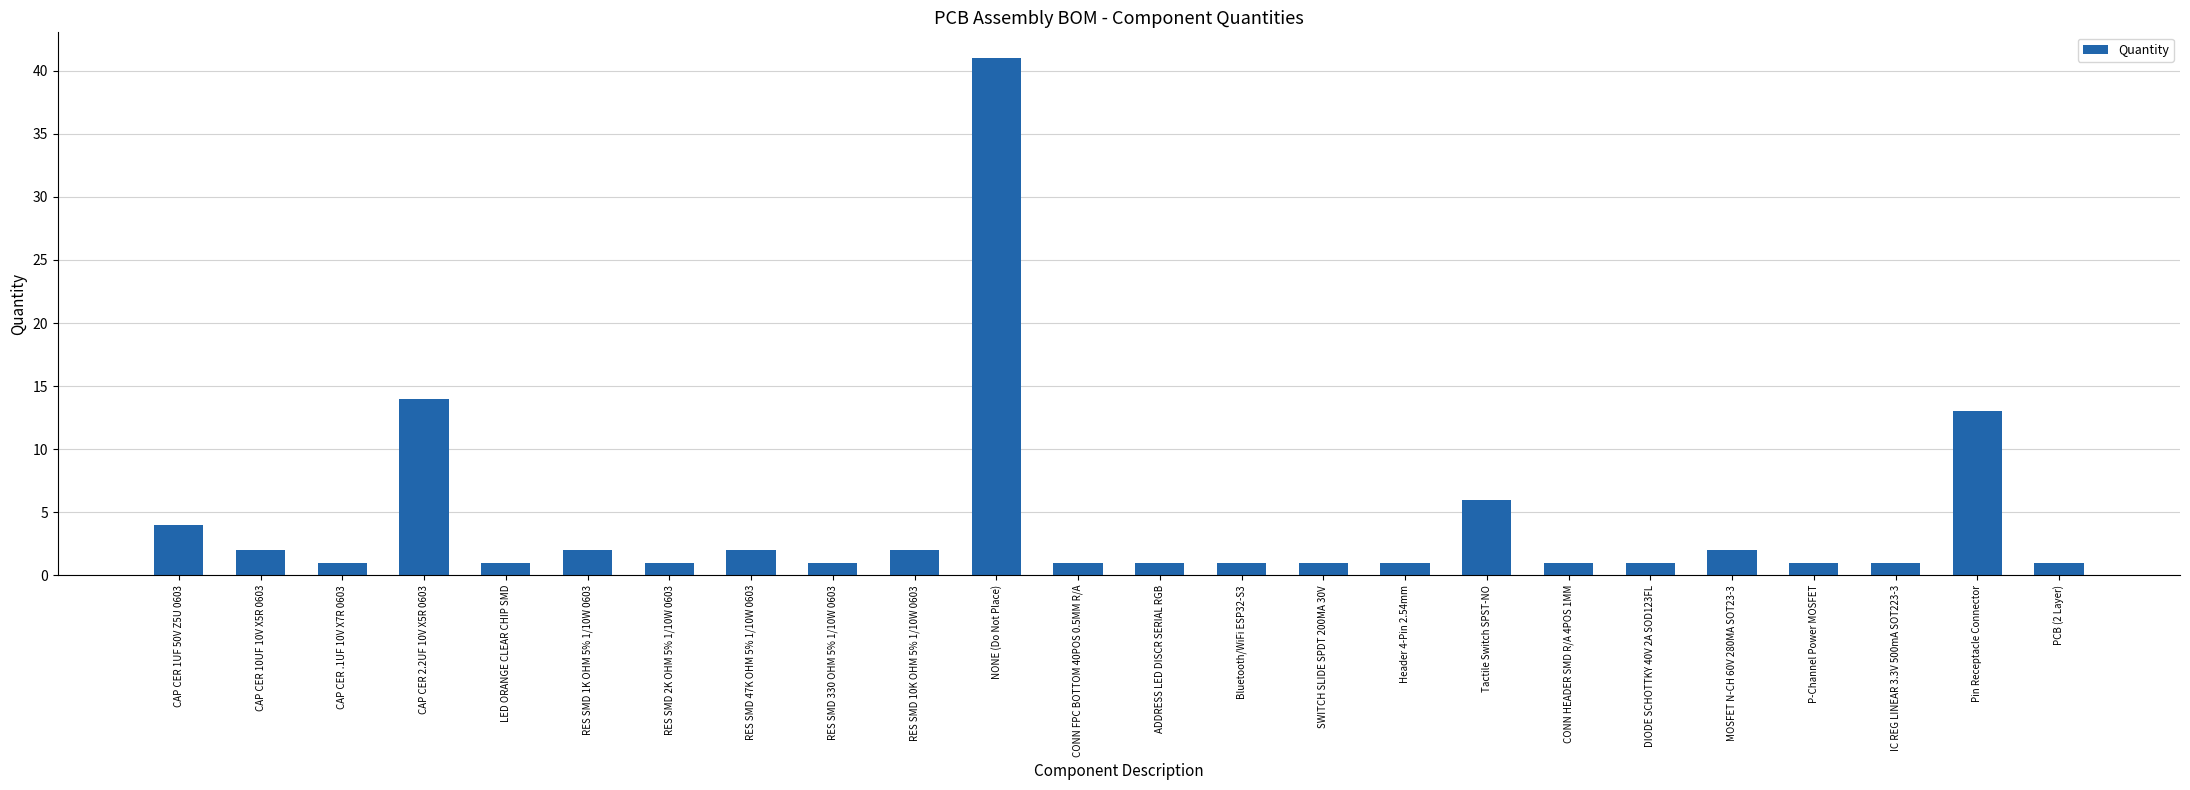

What is the difference between the values at LED ORANGE CLEAR CHIP SMD and RES SMD 47K OHM 5% 1/10W 0603?

1